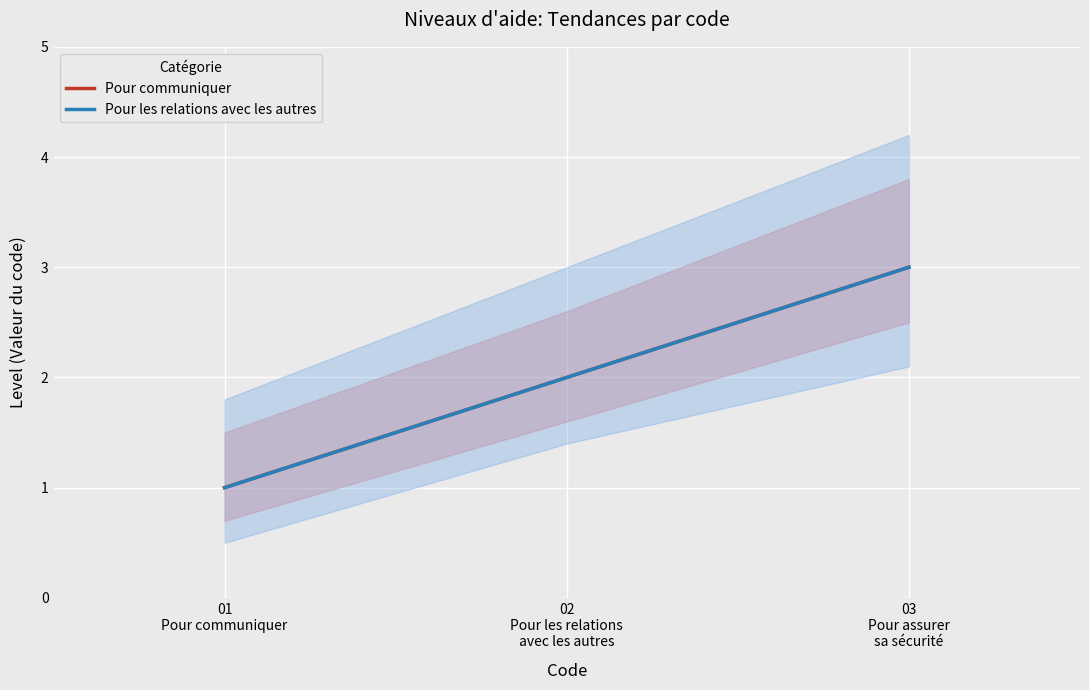

Which series has the largest total across all categories?

Pour communiquer